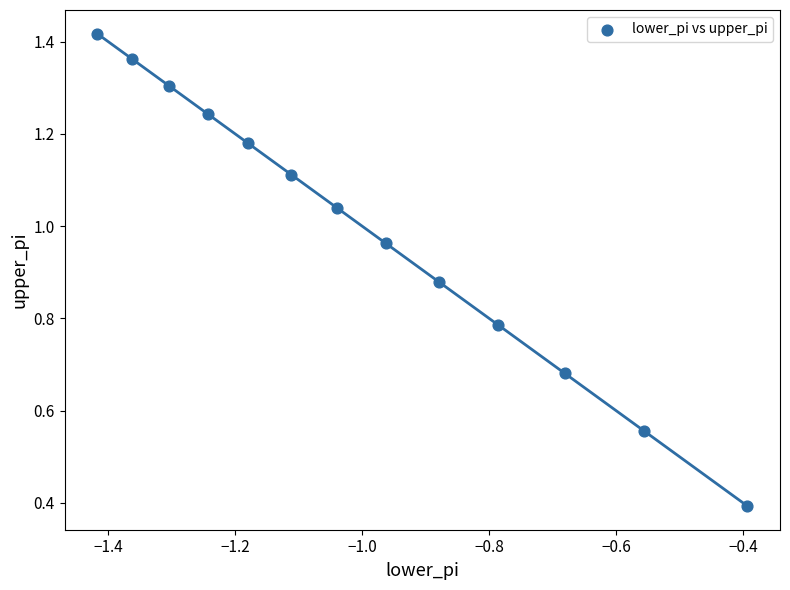

What Y value in the scatter plot is closest to 0?

0.4